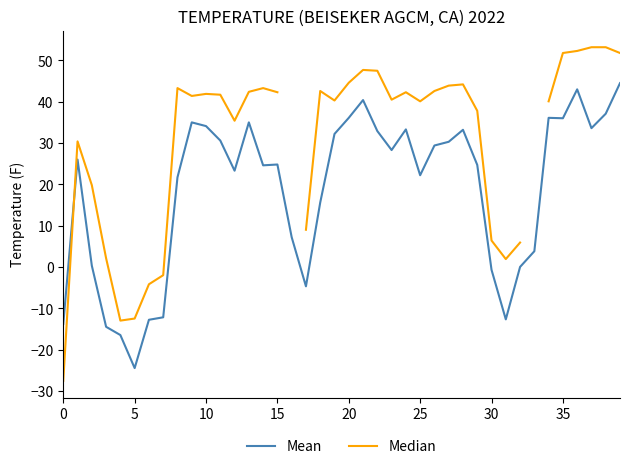

At which label does Median reach its peak?

37